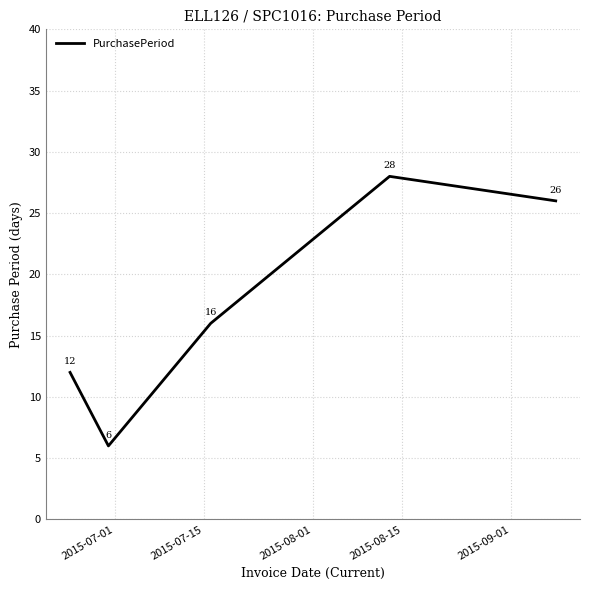

How many interior local peaks (higher than both neighbors) does the data have?

1